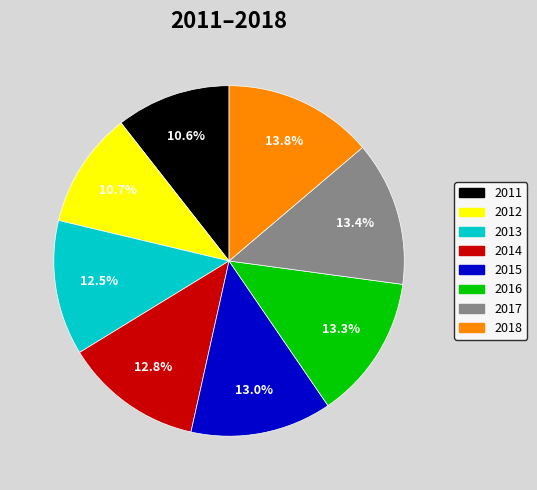

Do 2012 and 2013 together represent more than half of the pie?

No